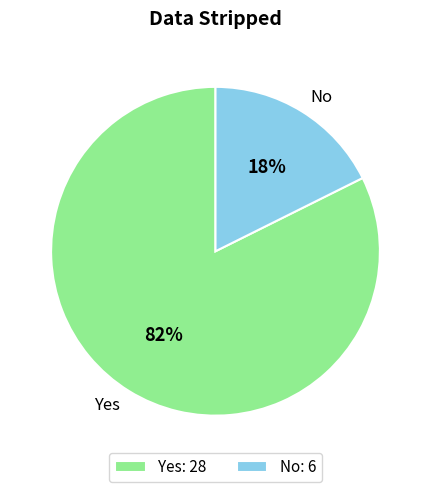

Approximately how many times larger is the value at No compared to Yes?

0.2